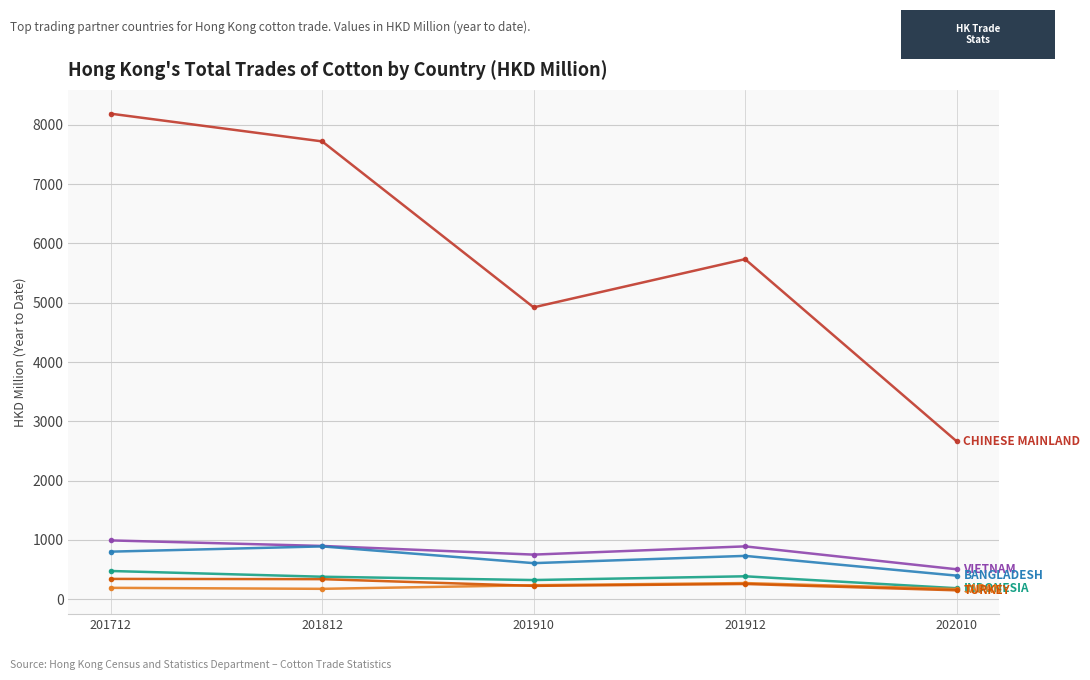

What is the total value across all series at 201910?

7066.8